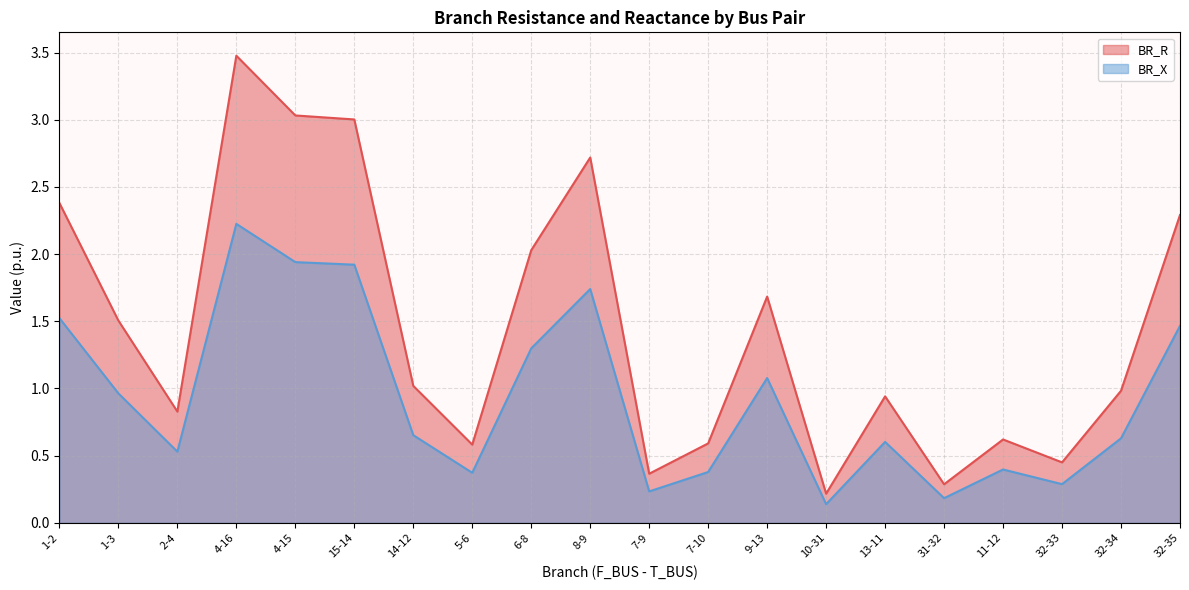

What is the average value of the BR_X series?

0.9